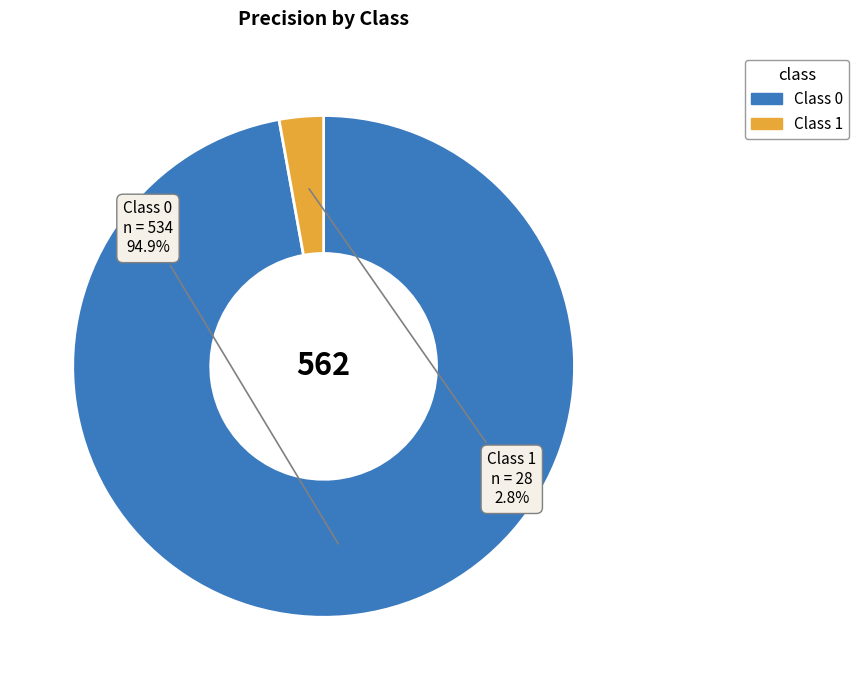

Count the number of slices in the pie.

2